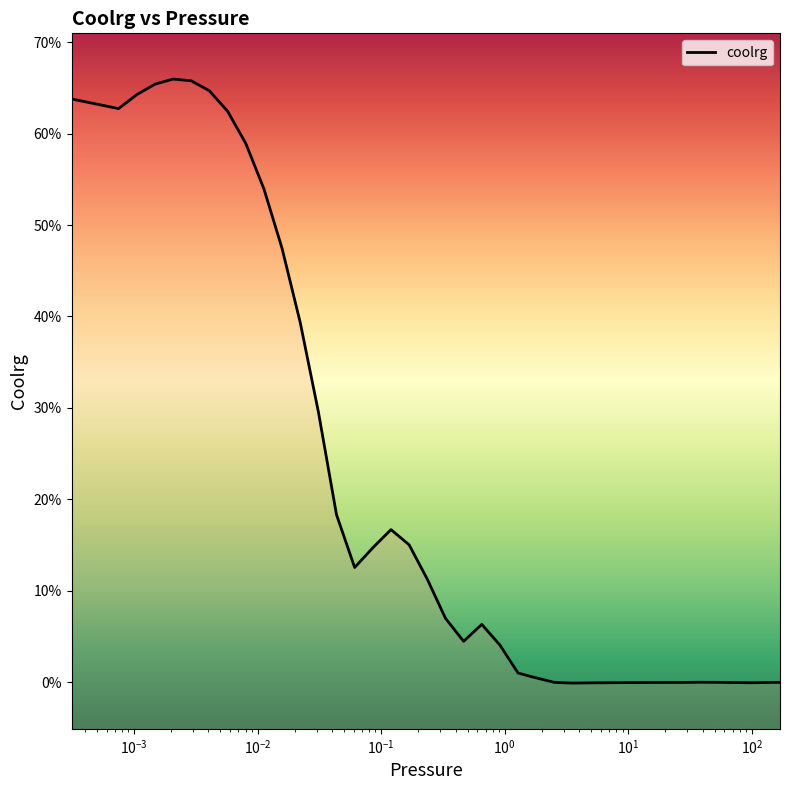

How many interior local peaks (higher than both neighbors) does the data have?

4